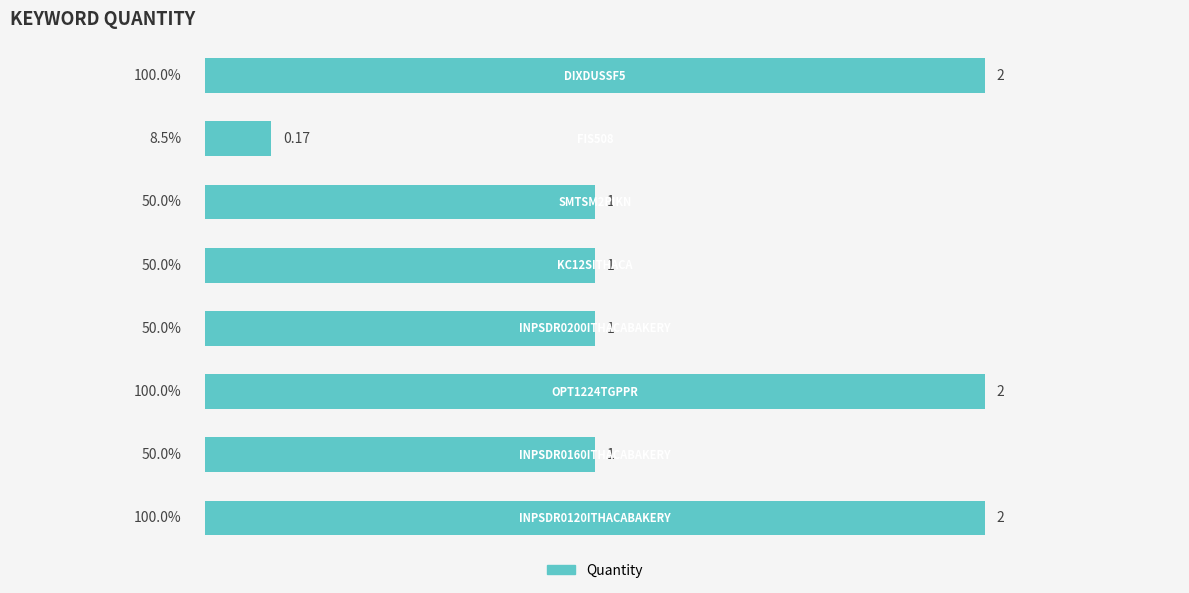

What is the difference between the maximum and minimum values?

1.8